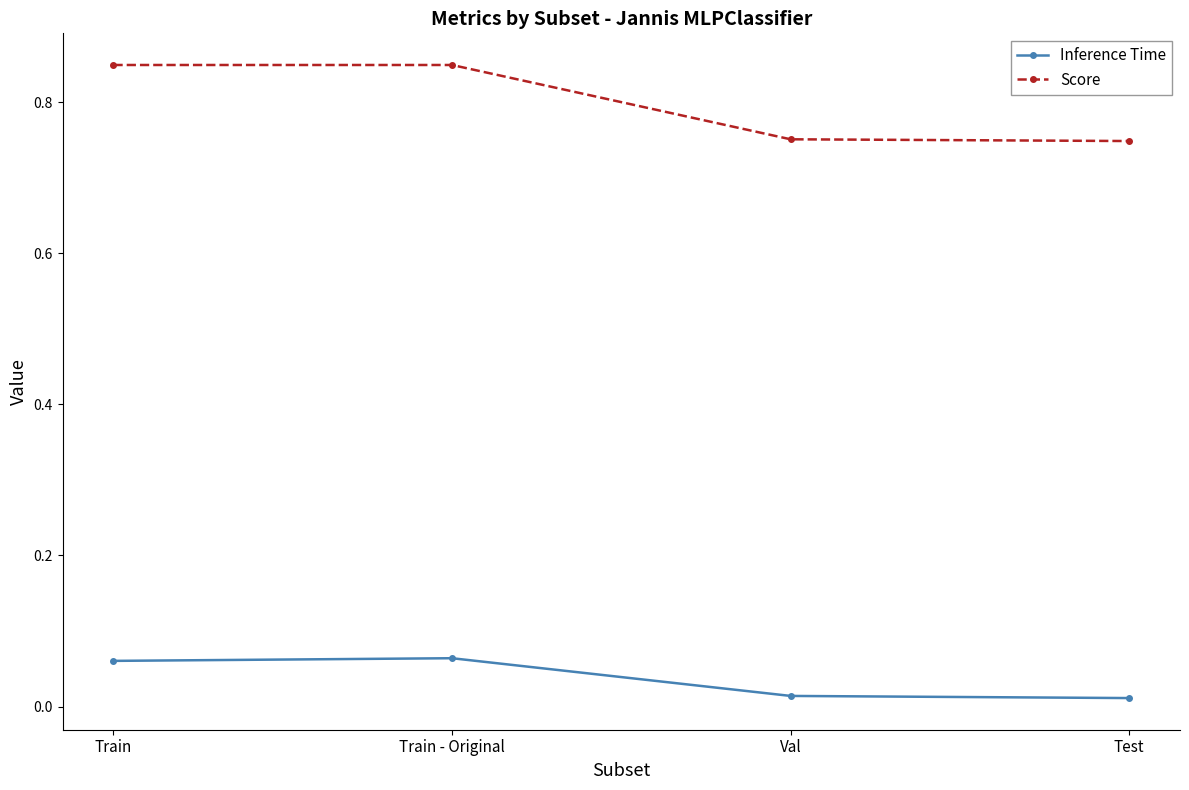

Which series has the widest spread of values?

Score